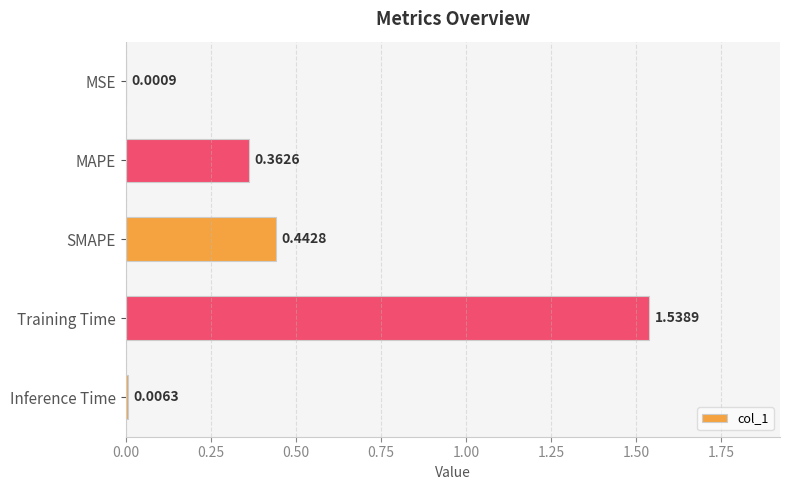

At which label is the value closest to 0?

MSE